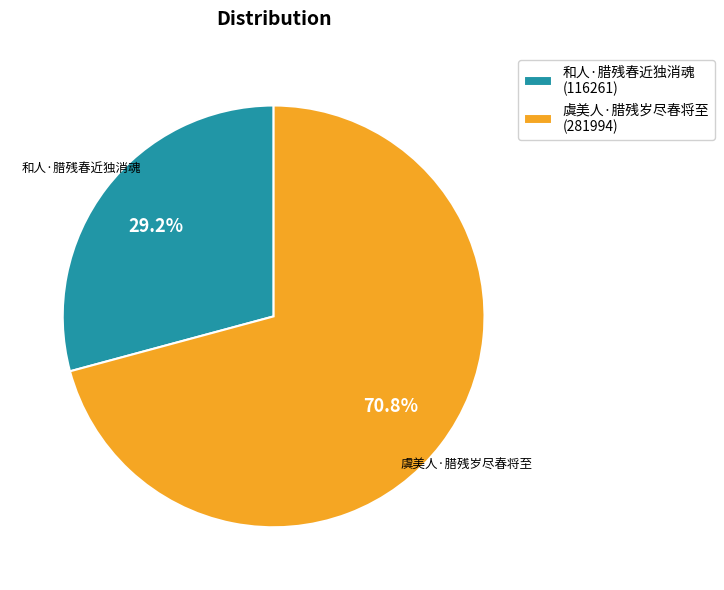

What percentage is the 和人·腊残春近独消魂 slice, to the nearest percent?

29%